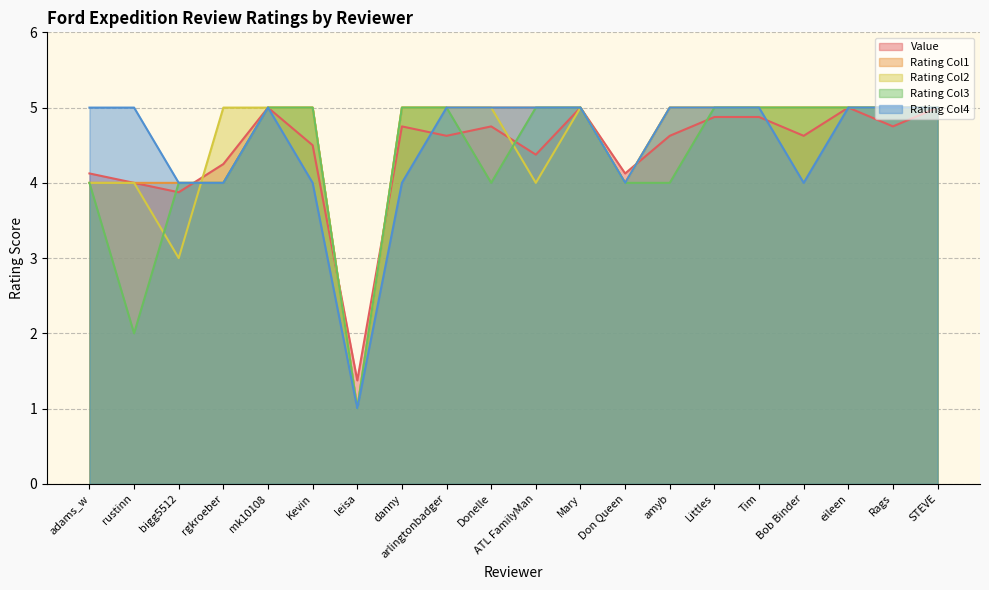

What is the sum of the Rating Col3 values at Mary and bigg5512?

9.0